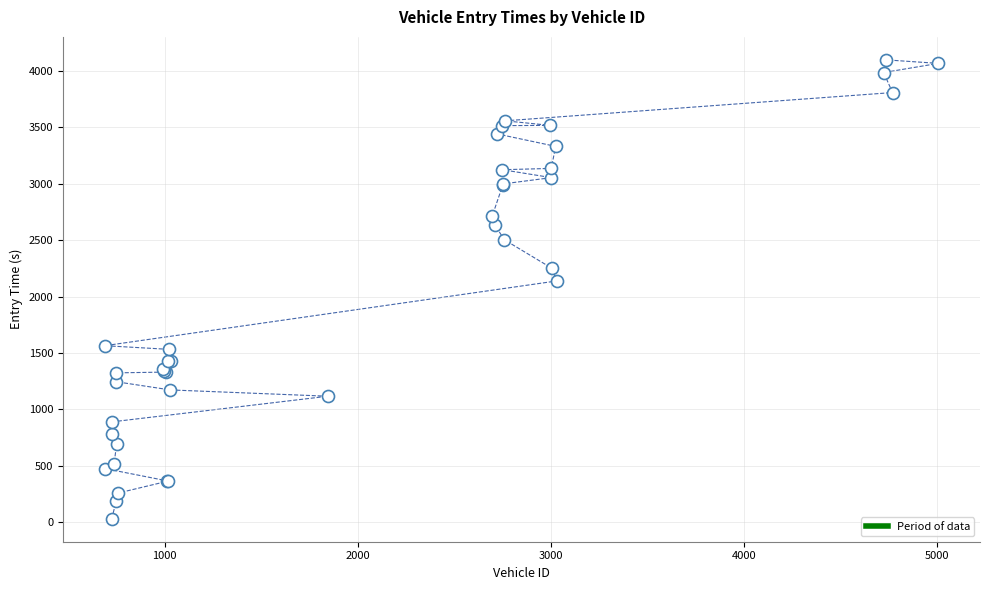

What Y value in the scatter plot is closest to 2064?

2138.7